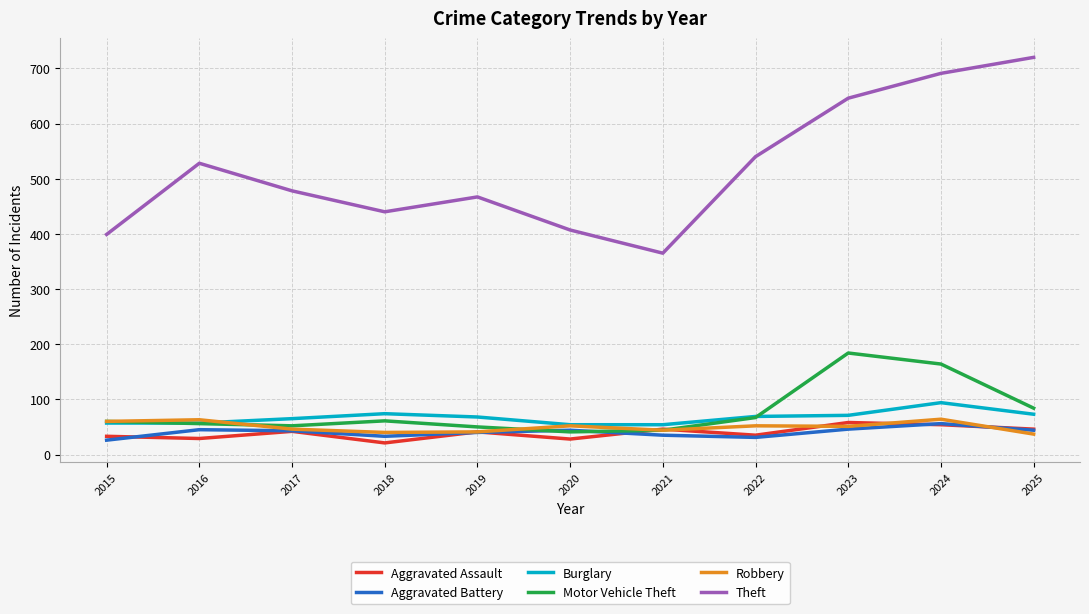

Which series changed the most between 2021 and 2023?

Theft